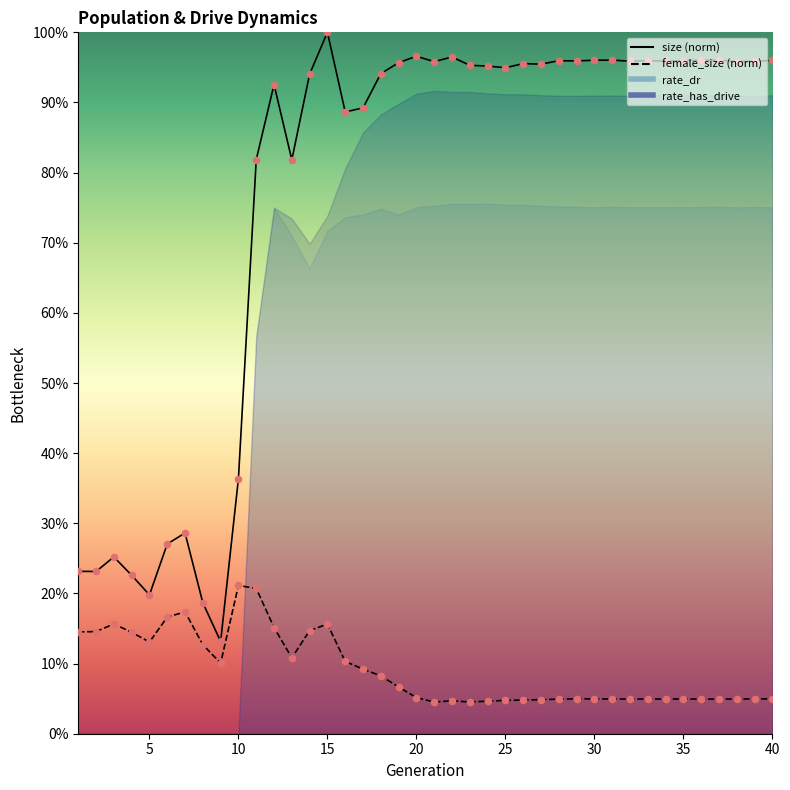

At how many categories does at least one series exceed 0?

40